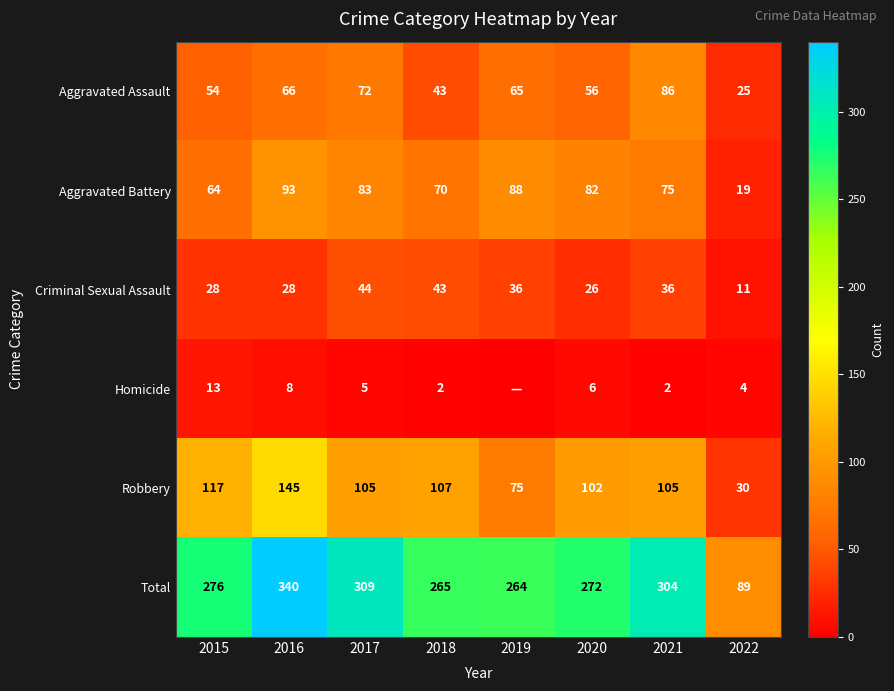

Between 2021 and 2022, which series saw the biggest shift?

Total